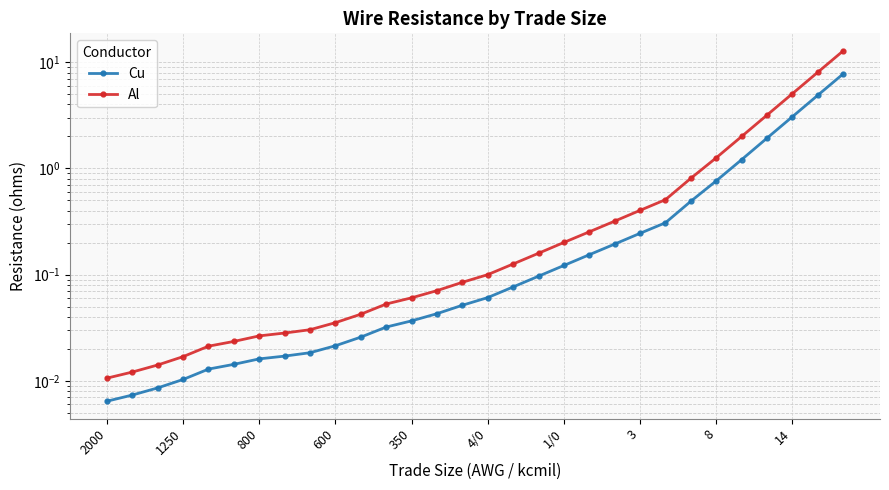

Is this an area chart (filled region under the line)?

No